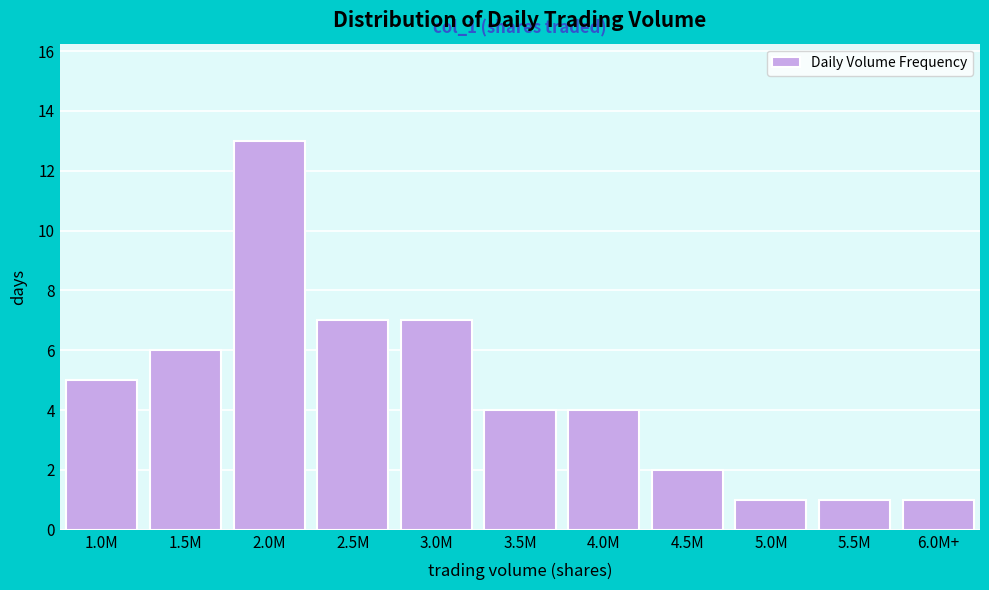

Reading right to left, what are all the values shown in this chart?

6.0M+=1	5.5M=1	5.0M=1	4.5M=2	4.0M=4	3.5M=4	3.0M=7	2.5M=7	2.0M=13	1.5M=6	1.0M=5